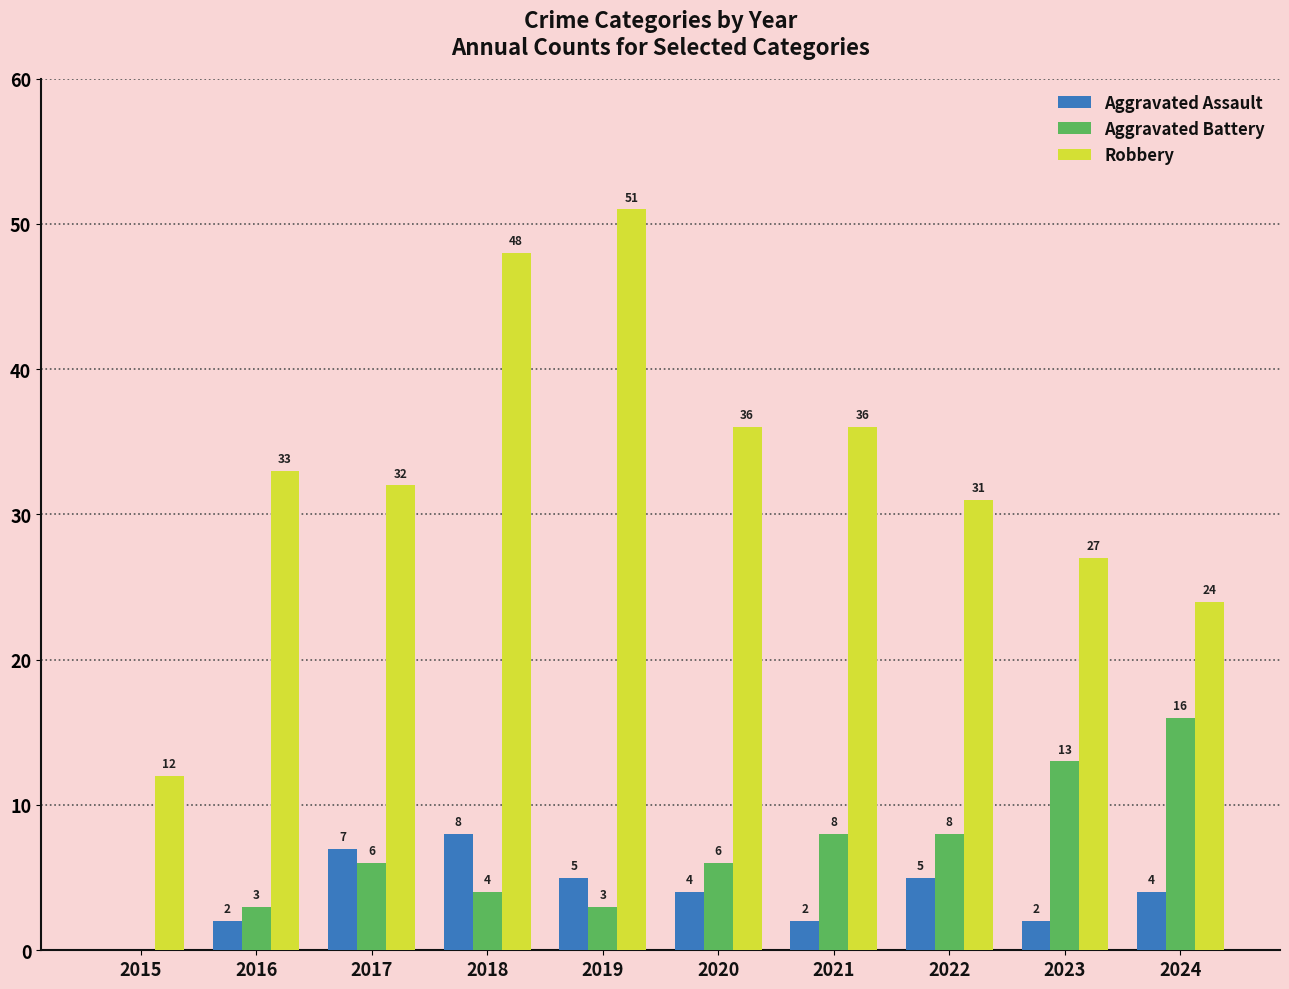

What is the total value across all series at 2020?

46